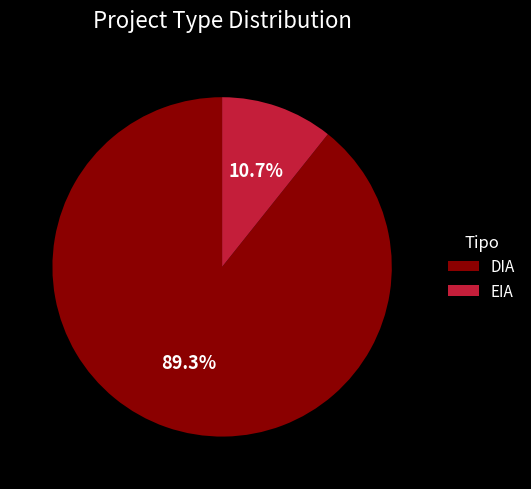

Which has a higher value, DIA or EIA?

DIA